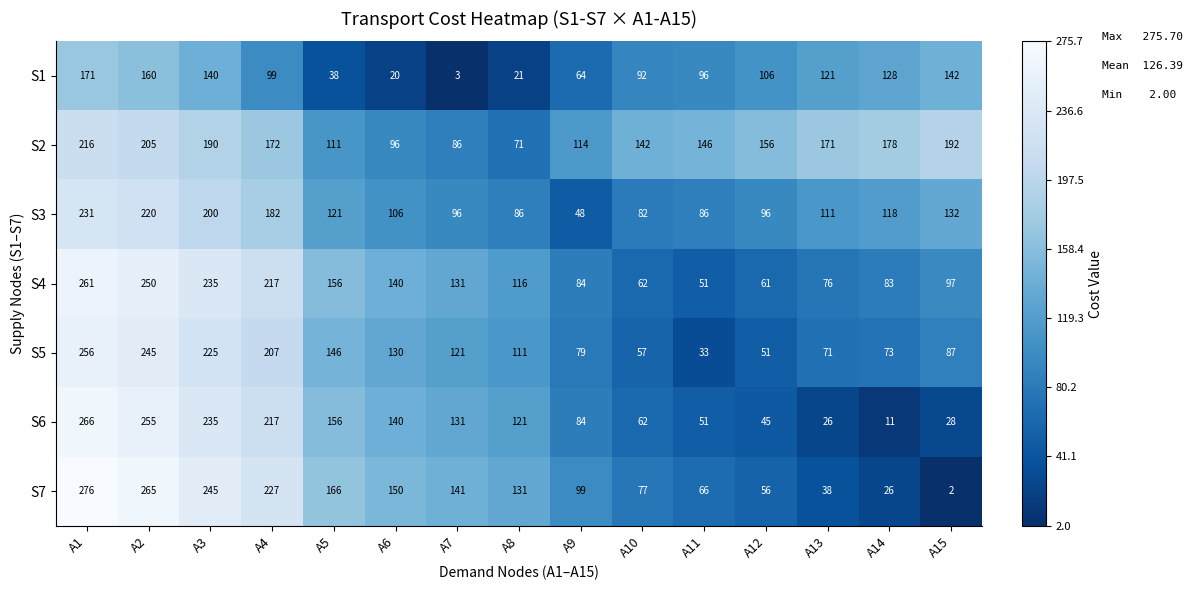

Which series has the largest range (max minus min)?

S7